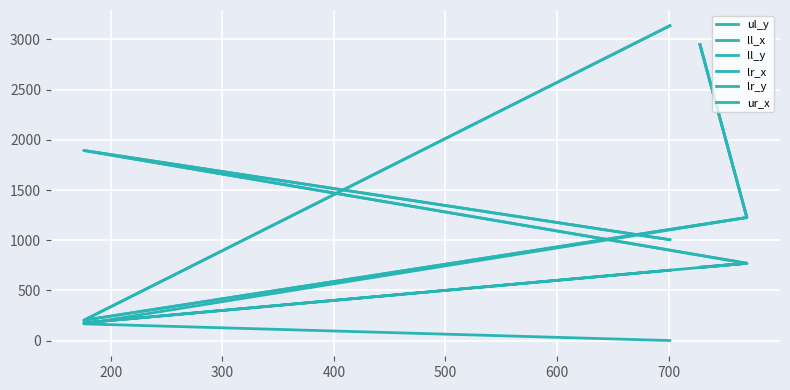

What is the average value of the lr_x series?

1100